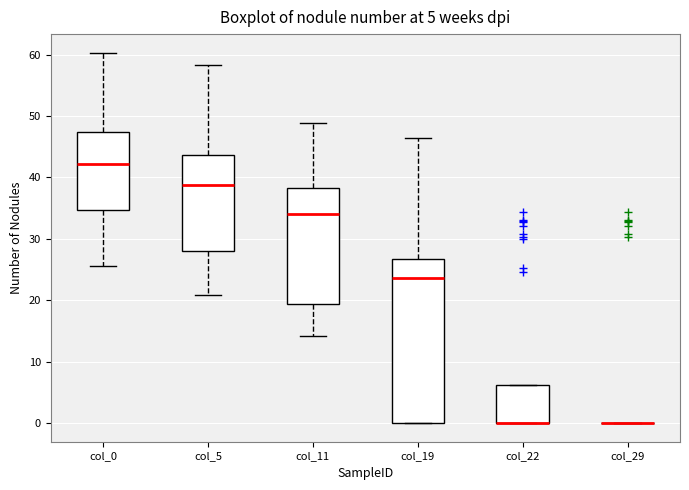

Comparing the boxes themselves (not the whiskers), which one is the tallest?

col_19